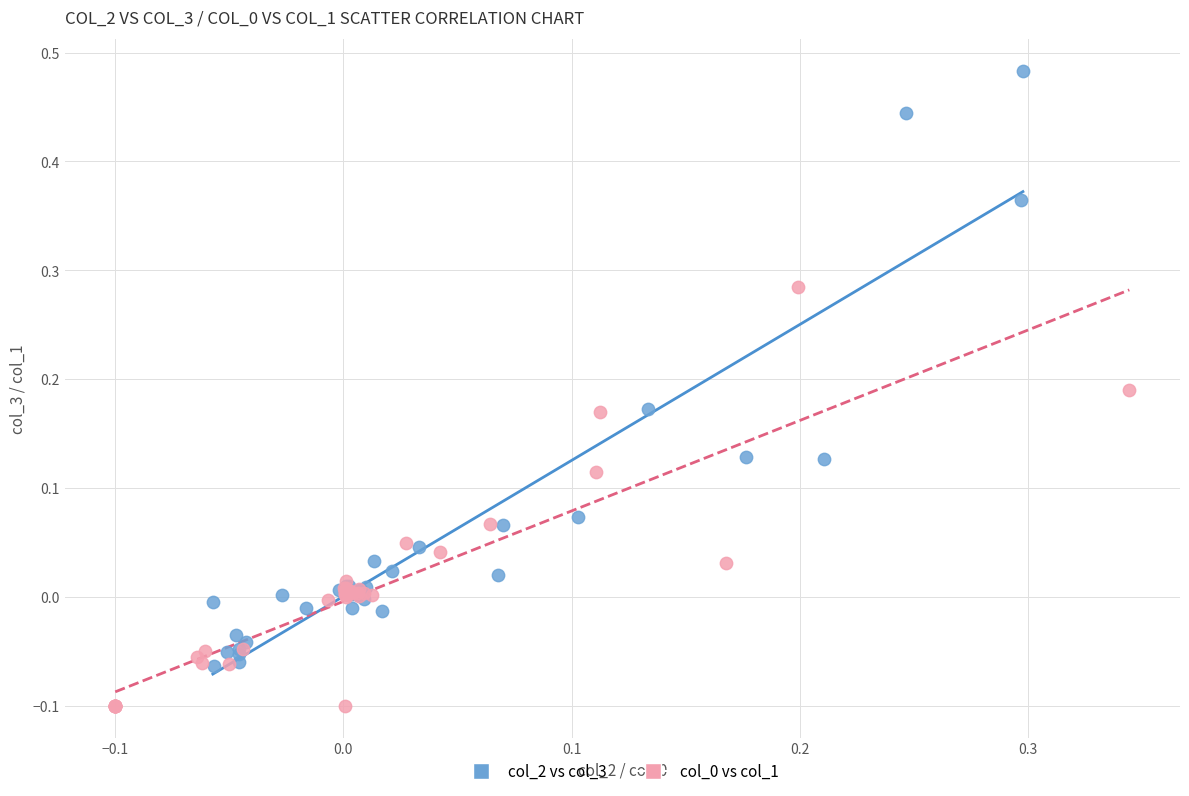

Which series reaches the maximum Y coordinate?

col_2 vs col_3